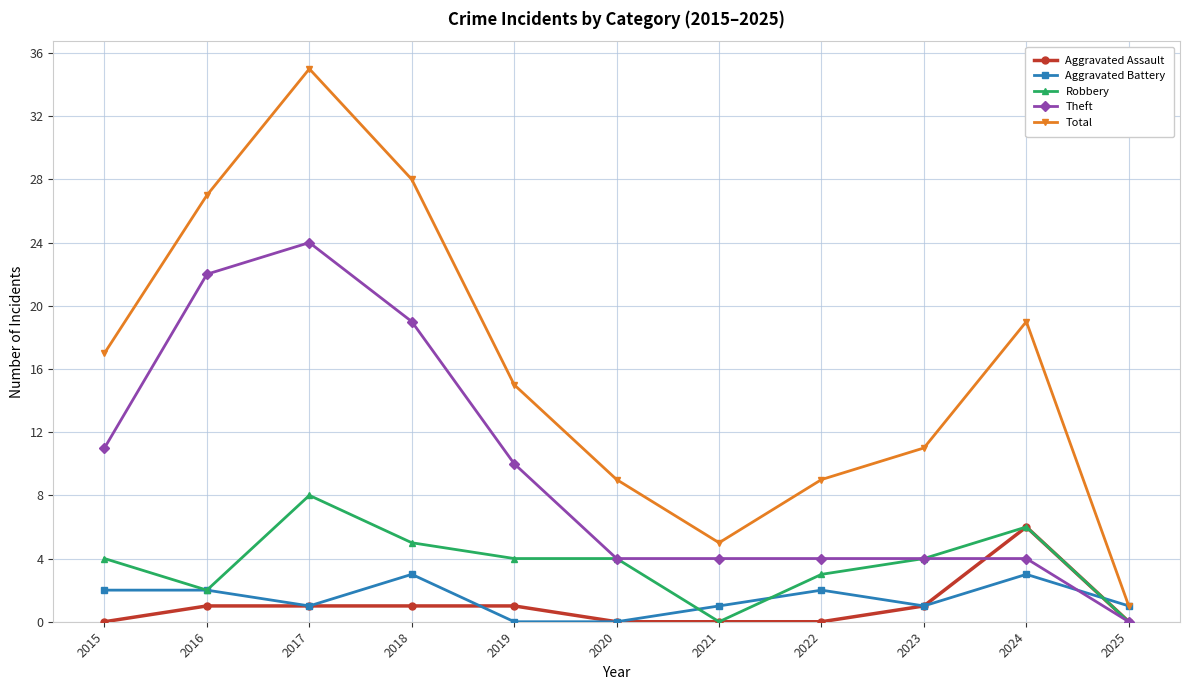

What is the lowest value of the Total series?

1